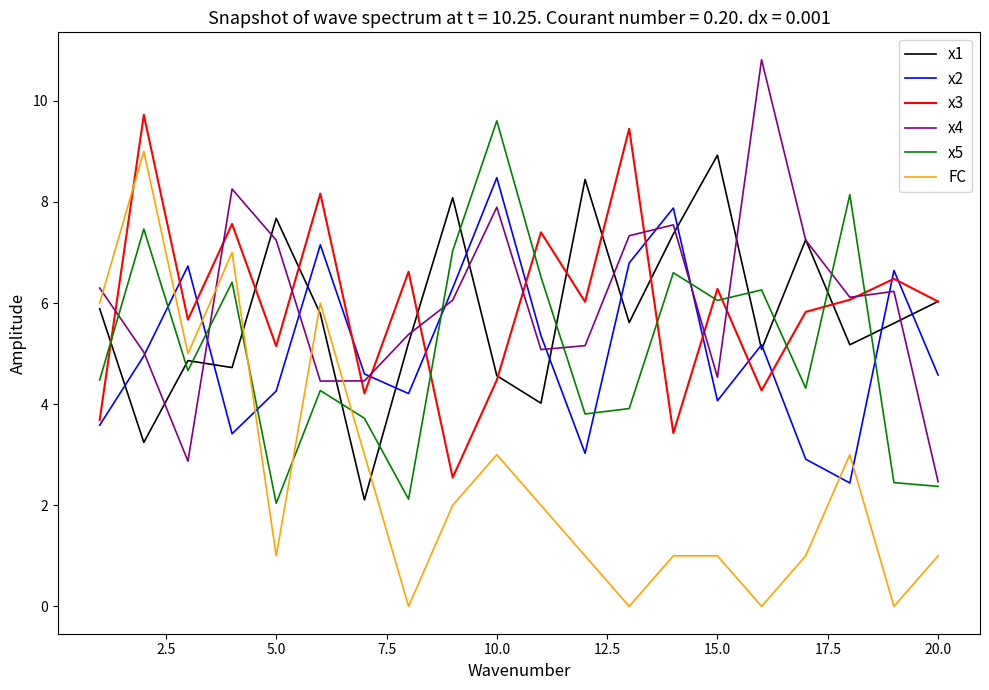

What is the maximum value for x1?

8.9